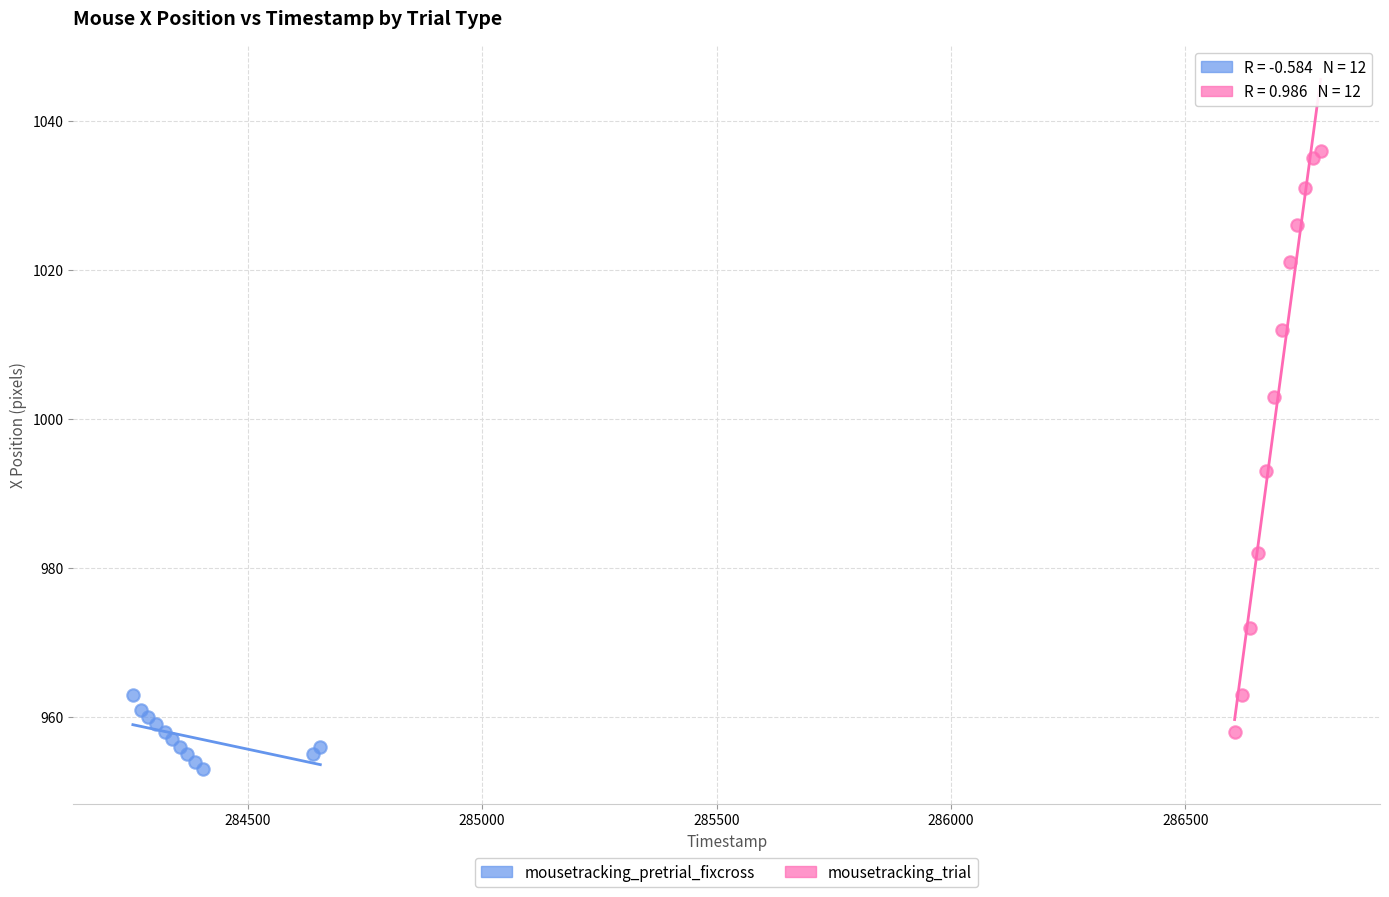

Which series contains the highest Y value?

mousetracking_trial